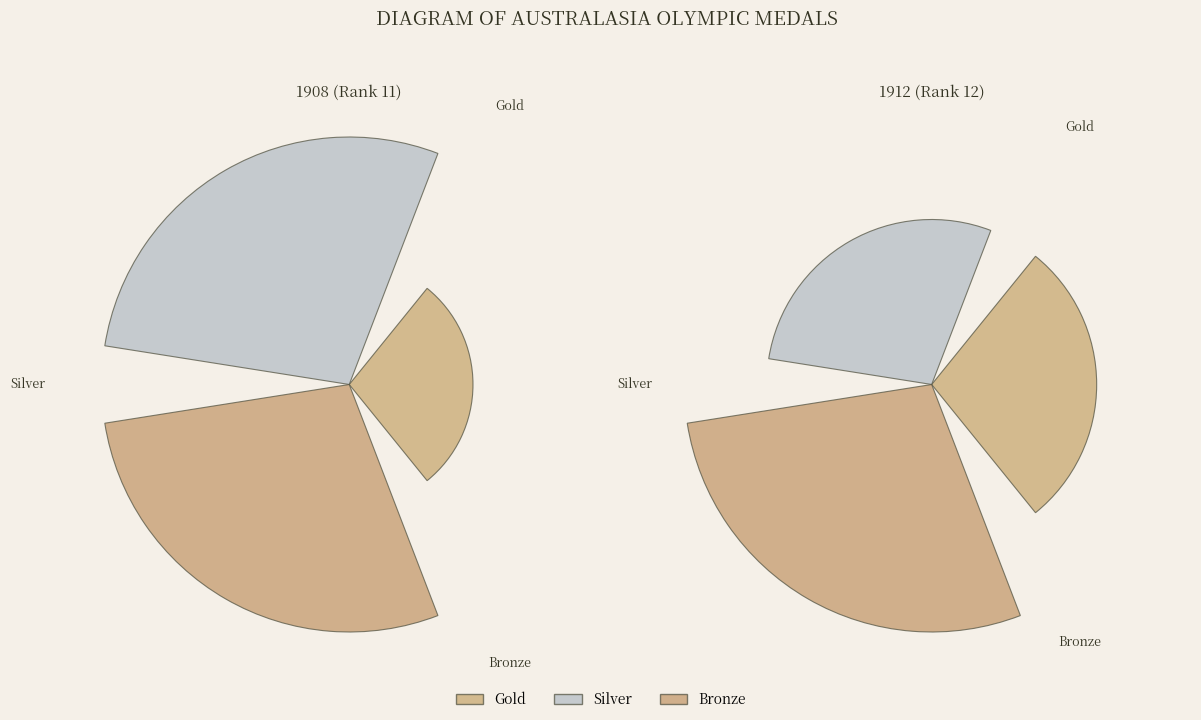

Is it true that 1912 (Rank 12) is 60% of the pie?

True